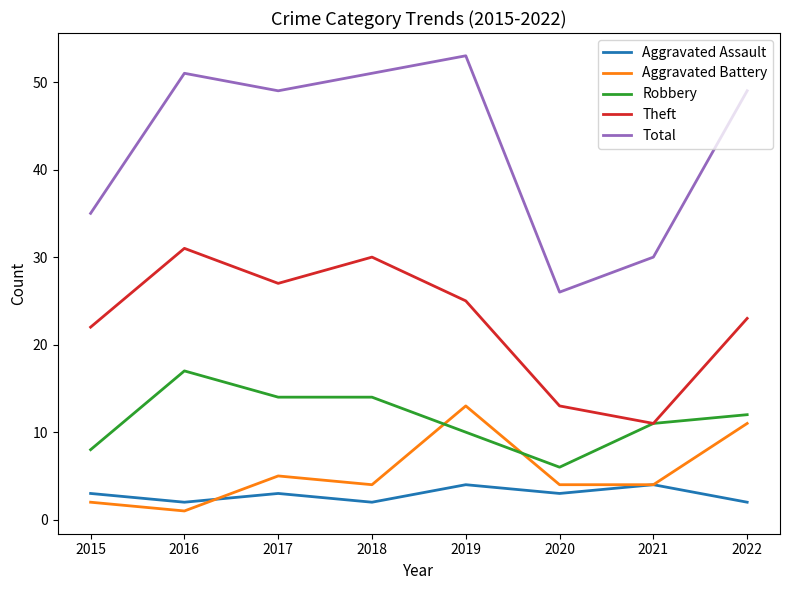

What is the lowest value of the Theft series?

11